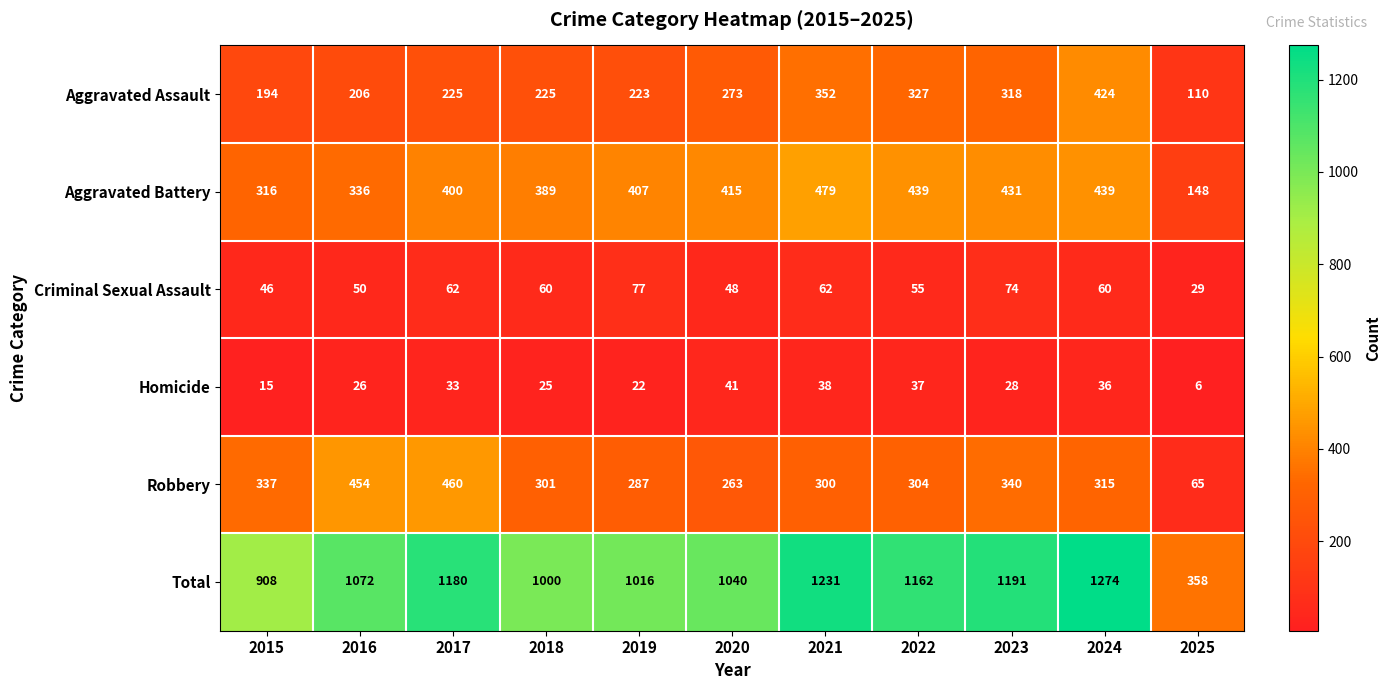

At how many categories does at least one series exceed 1085?

5